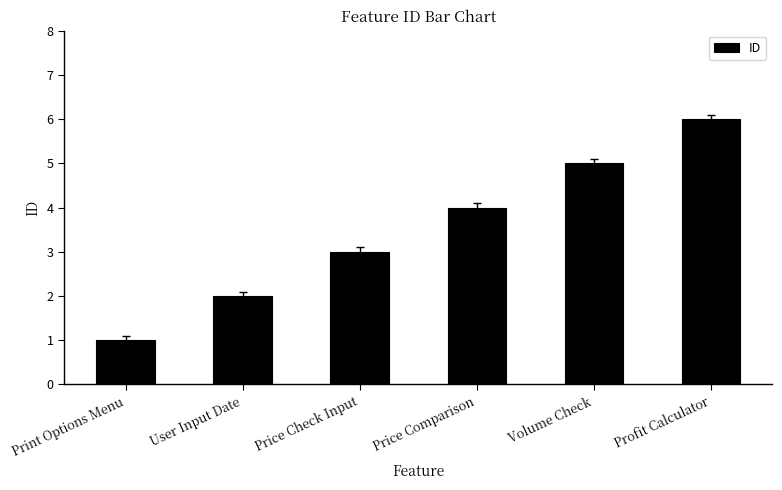

How many values are between 2 and 5?

4